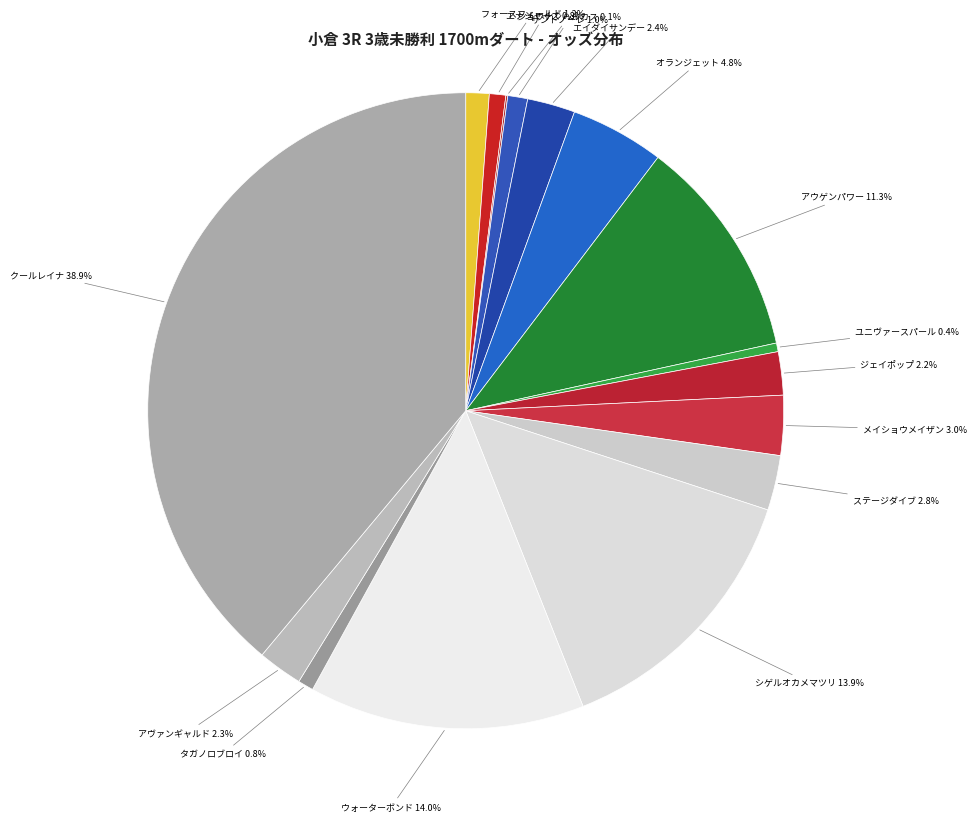

Which slice is the smallest?

ショウナンハルカス